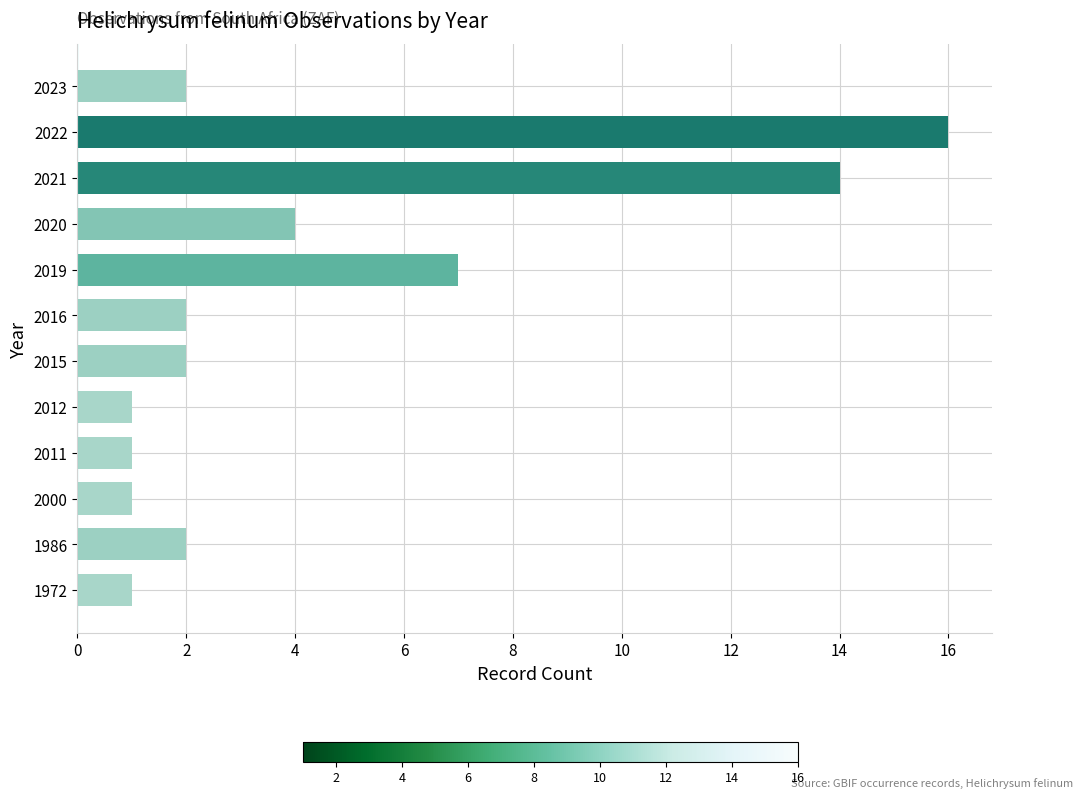

What is the difference between the values at 2019 and 2016?

5